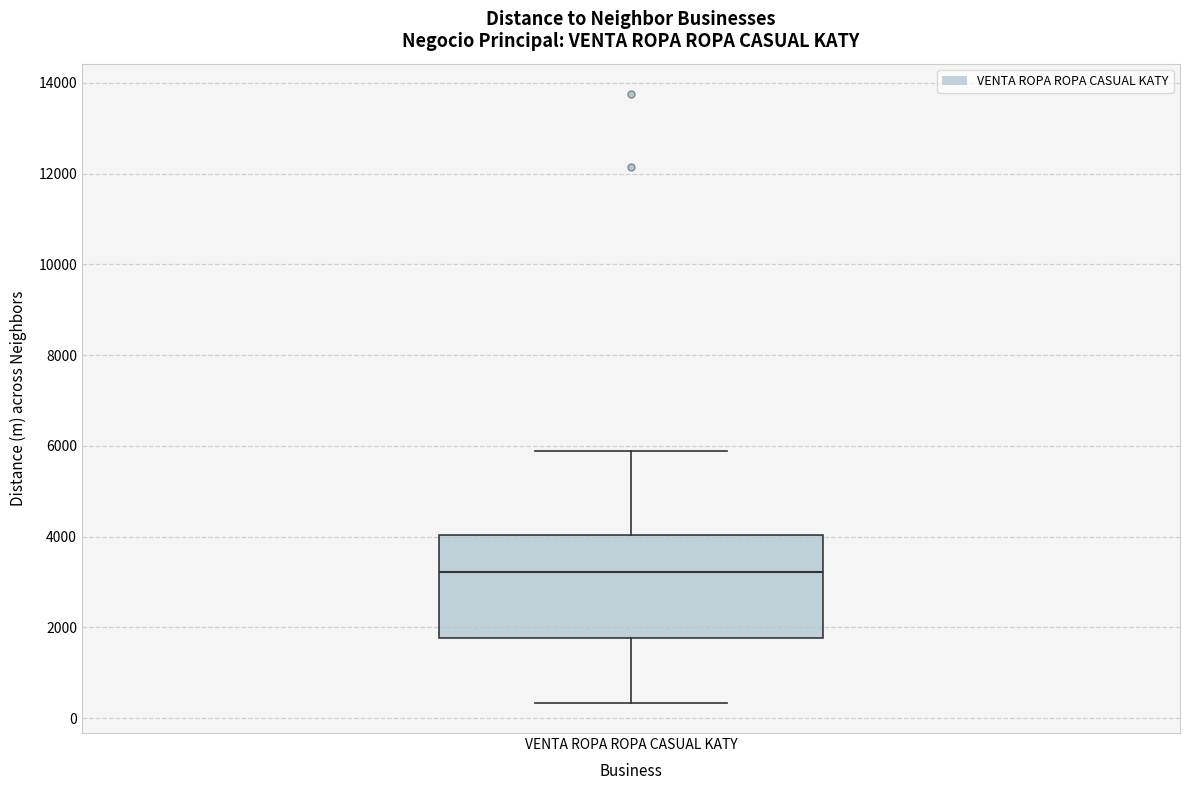

Read this box plot against the y-axis: the position of the median line, the range covered by the box, and the ends of both whiskers. The values are not printed on the chart, so give them approximately, as read against the axis.

median 3200, box 1800 to 4000, whiskers 400 to 5800